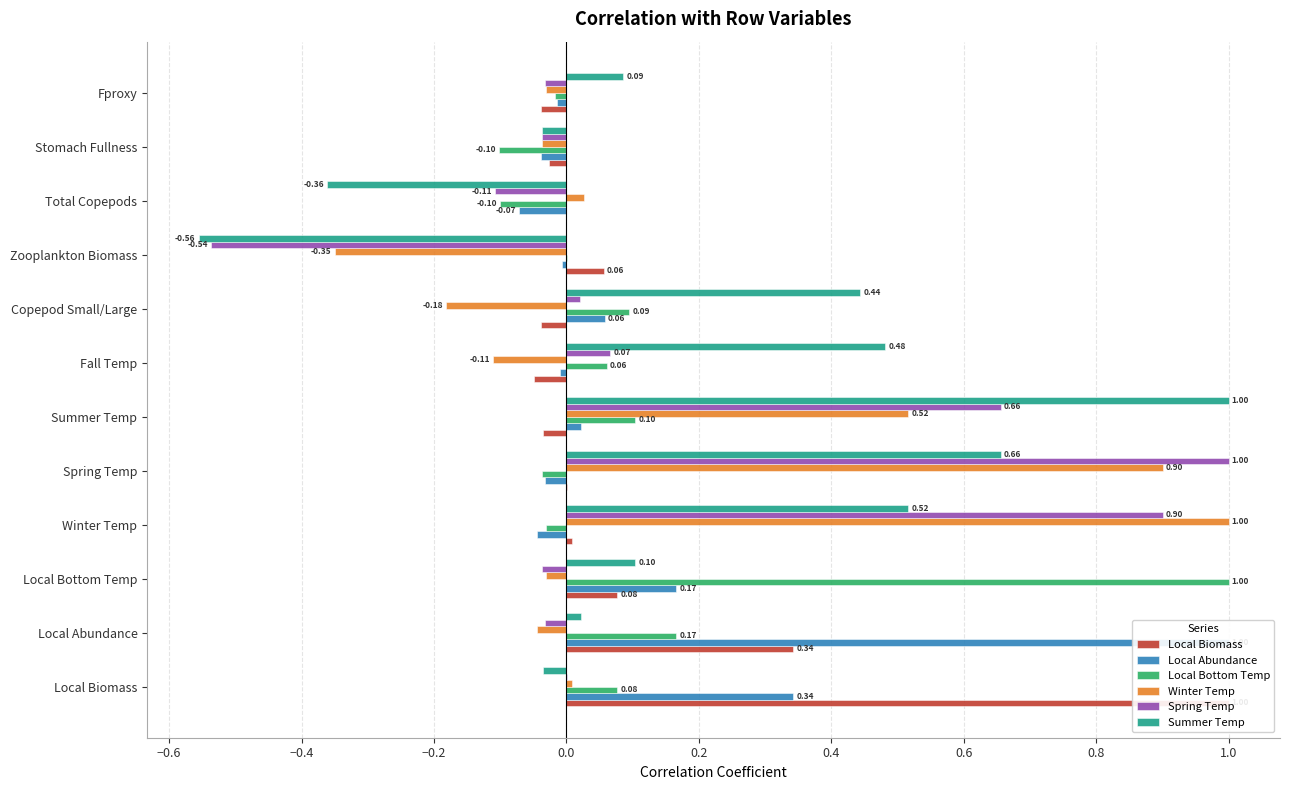

Rank the series by their maximum value, from lowest to highest.

Local Biomass, Local Abundance, Local Bottom Temp, Winter Temp, Spring Temp, Summer Temp